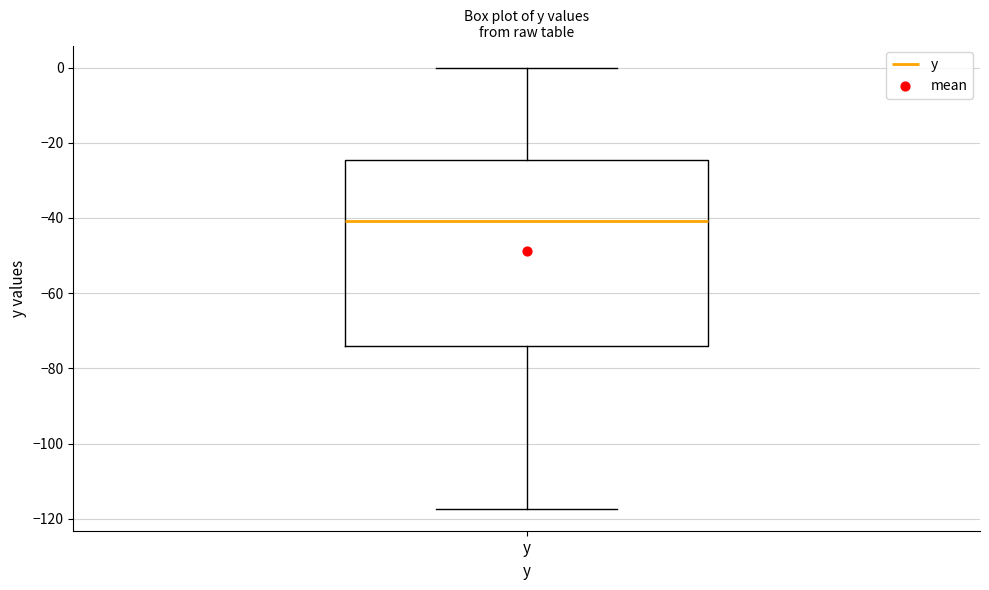

Read this box plot against the y-axis: the position of the median line, the range covered by the box, and the ends of both whiskers. The values are not printed on the chart, so give them approximately, as read against the axis.

median -40, box -74 to -24, whiskers -118 to 0